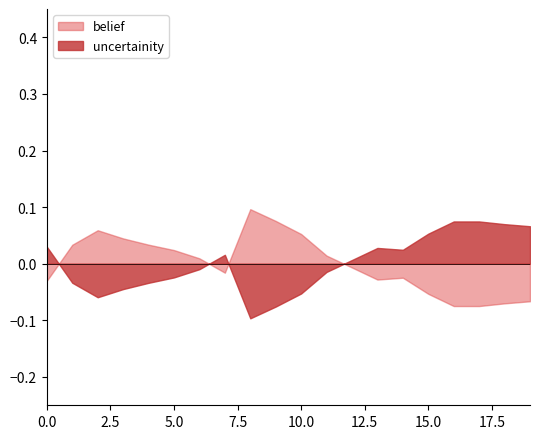

True or false: belief and uncertainity cross at least once.

True